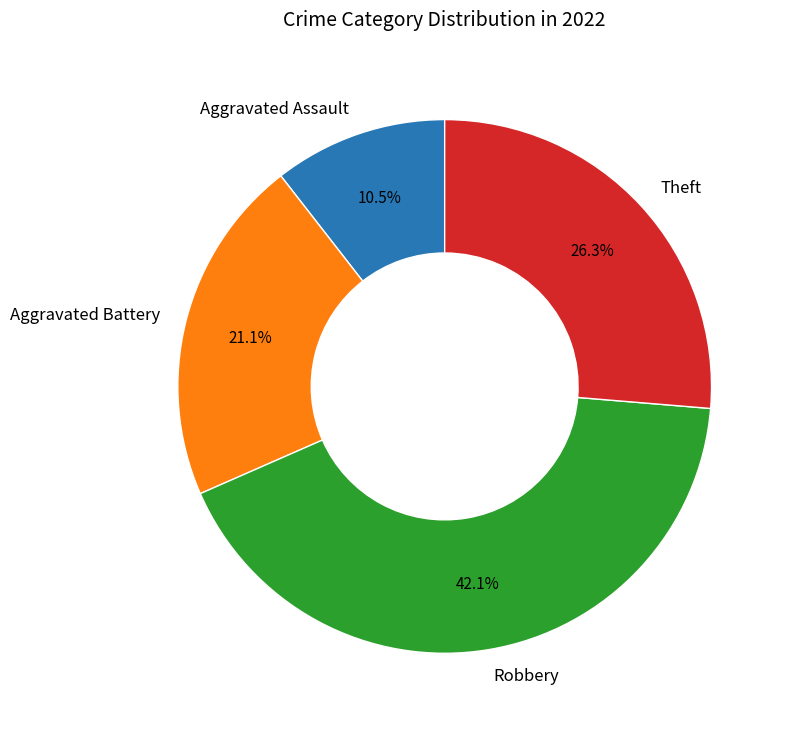

Which category has the biggest portion of the pie?

Robbery